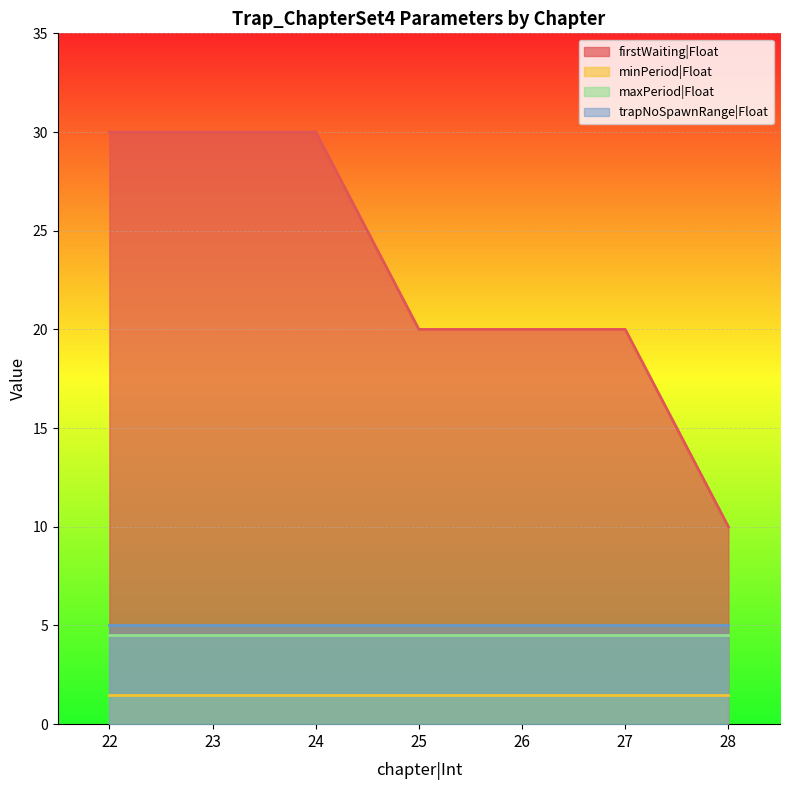

Is the value of firstWaiting|Float at 22 greater than the value of maxPeriod|Float at 24?

Yes